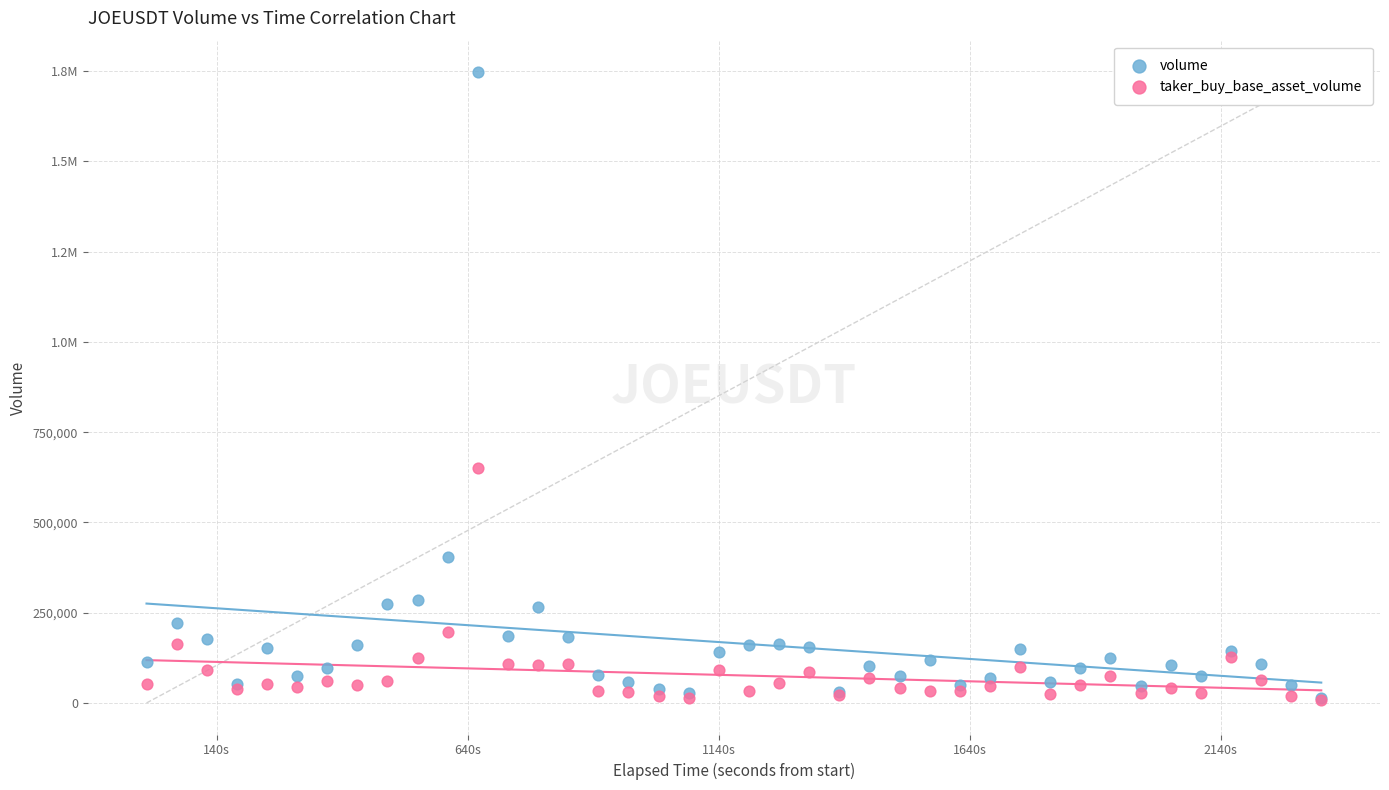

What are all the series names shown in the legend?

volume, taker_buy_base_asset_volume